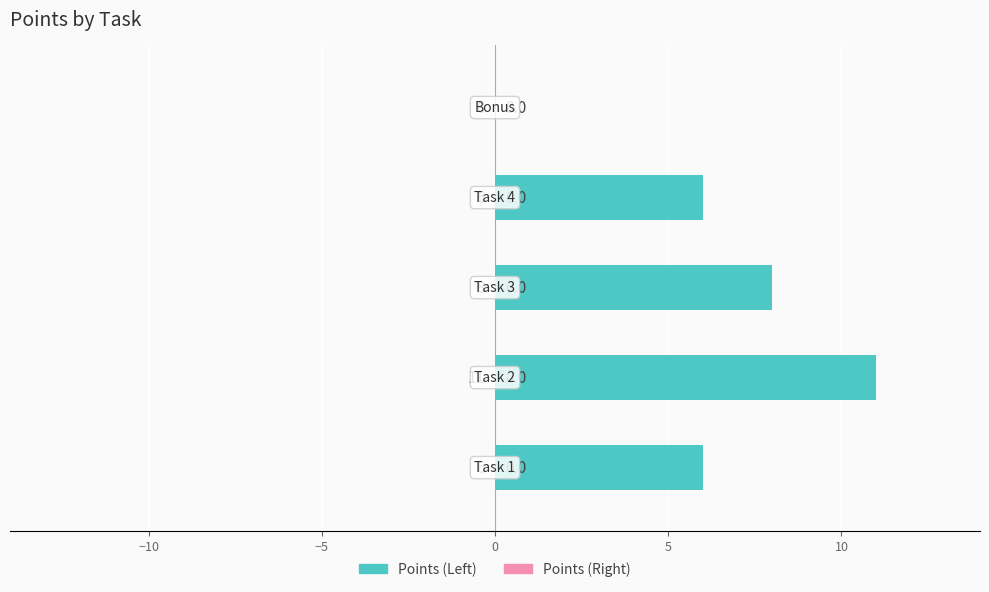

What is the greatest value displayed?

11